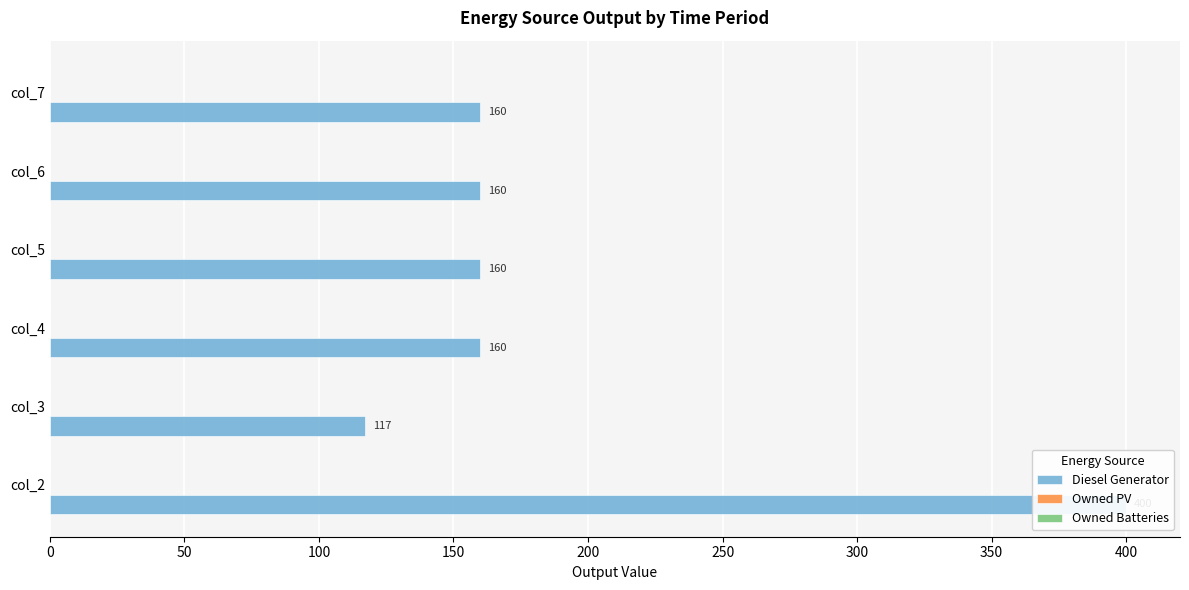

What is the sum of all Owned Batteries values?

1.5